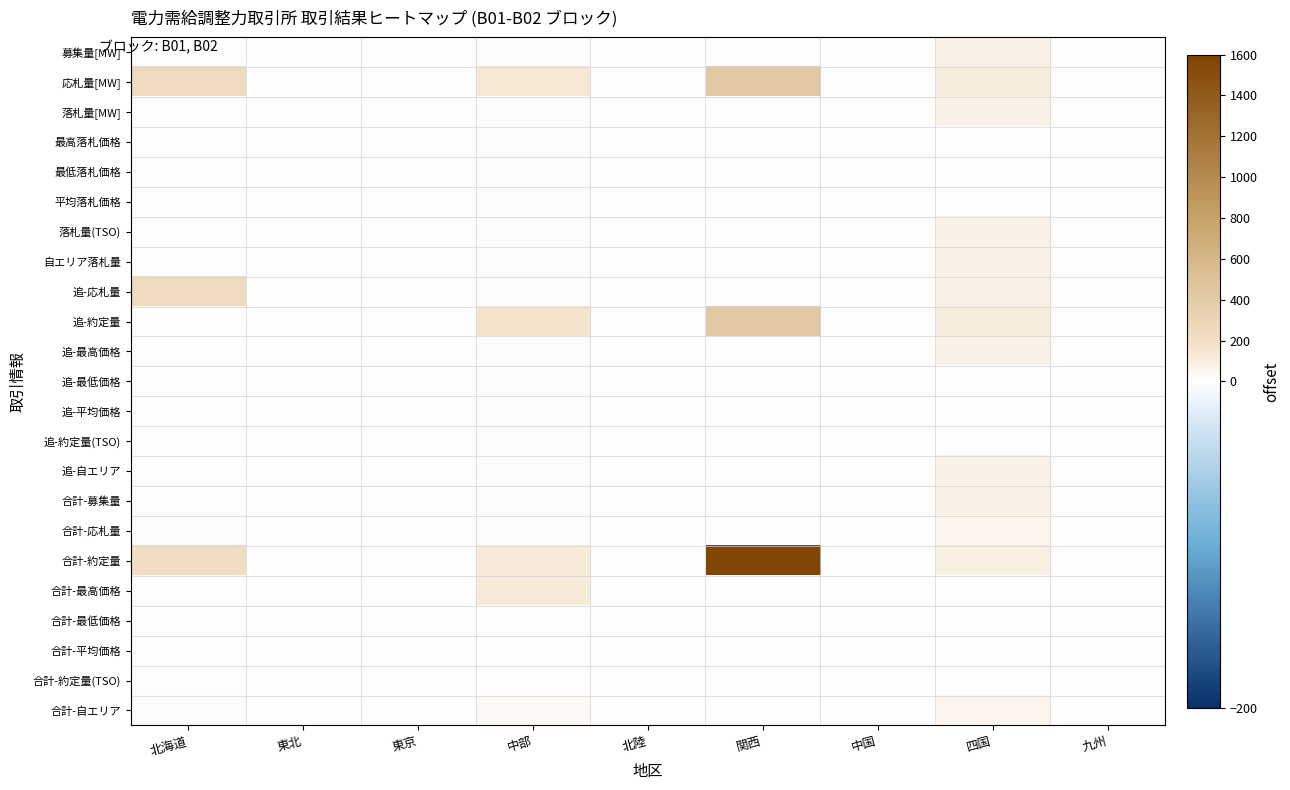

Reading right to left, what are all the values shown in this chart?

募集量[MW]: 九州=10.0	四国=75.0	中国=0.0	関西=0.0	北陸=0.0	中部=24.0	東京=0.0	東北=0.0	北海道=0.0
応札量[MW]: 九州=10.0	四国=109.0	中国=0.0	関西=417.0	北陸=0.0	中部=132.7	東京=0.0	東北=0.0	北海道=251.7
落札量[MW]: 九州=0.0	四国=75.0	中国=0.0	関西=10.0	北陸=0.0	中部=24.0	東京=0.0	東北=0.0	北海道=0.0
最高落札価格: 九州=0.0	四国=1.0	中国=0.0	関西=1.9	北陸=0.0	中部=12.9	東京=0.0	東北=0.0	北海道=0.0
最低落札価格: 九州=0.0	四国=1.0	中国=0.0	関西=1.9	北陸=0.0	中部=12.9	東京=0.0	東北=0.0	北海道=0.0
平均落札価格: 九州=0.0	四国=1.0	中国=0.0	関西=1.9	北陸=0.0	中部=12.9	東京=0.0	東北=0.0	北海道=0.0
落札量(TSO): 九州=10.0	四国=75.0	中国=0.0	関西=0.0	北陸=0.0	中部=24.0	東京=0.0	東北=0.0	北海道=0.0
自エリア落札量: 九州=0.0	四国=75.0	中国=0.0	関西=0.0	北陸=0.0	中部=24.0	東京=0.0	東北=0.0	北海道=0.0
追-応札量: 九州=10.0	四国=75.0	中国=0.0	関西=0.0	北陸=0.0	中部=24.0	東京=0.0	東北=0.0	北海道=251.7
追-約定量: 九州=10.0	四国=109.0	中国=0.0	関西=417.0	北陸=0.0	中部=156.7	東京=0.0	東北=0.0	北海道=0.0
追-最高価格: 九州=0.0	四国=75.0	中国=0.0	関西=10.0	北陸=0.0	中部=24.0	東京=0.0	東北=0.0	北海道=0.0
追-最低価格: 九州=0.0	四国=1.0	中国=0.0	関西=1.9	北陸=0.0	中部=12.9	東京=0.0	東北=0.0	北海道=0.0
追-平均価格: 九州=0.0	四国=1.0	中国=0.0	関西=1.9	北陸=0.0	中部=12.9	東京=0.0	東北=0.0	北海道=0.0
追-約定量(TSO): 九州=0.0	四国=1.0	中国=0.0	関西=1.9	北陸=0.0	中部=12.9	東京=0.0	東北=0.0	北海道=0.0
追-自エリア: 九州=10.0	四国=75.0	中国=0.0	関西=0.0	北陸=0.0	中部=24.0	東京=0.0	東北=0.0	北海道=0.0
合計-募集量: 九州=0.0	四国=75.0	中国=0.0	関西=0.0	北陸=0.0	中部=24.0	東京=0.0	東北=0.0	北海道=0.0
合計-応札量: 九州=0.0	四国=56.0	中国=7.0	関西=0.0	北陸=0.0	中部=20.0	東京=0.0	東北=0.0	北海道=14.0
合計-約定量: 九州=0.0	四国=97.0	中国=7.0	関西=1571.0	北陸=0.0	中部=114.0	東京=0.0	東北=0.0	北海道=215.3
合計-最高価格: 九州=0.0	四国=0.0	中国=0.0	関西=0.0	北陸=0.0	中部=114.0	東京=0.0	東北=0.0	北海道=0.0
合計-最低価格: 九州=0.0	四国=0.0	中国=0.0	関西=0.0	北陸=0.0	中部=8.8	東京=0.0	東北=0.0	北海道=0.0
合計-平均価格: 九州=0.0	四国=0.0	中国=0.0	関西=0.0	北陸=0.0	中部=8.8	東京=0.0	東北=0.0	北海道=0.0
合計-約定量(TSO): 九州=0.0	四国=0.0	中国=0.0	関西=0.0	北陸=0.0	中部=8.8	東京=0.0	東北=0.0	北海道=0.0
合計-自エリア: 九州=0.0	四国=56.0	中国=7.0	関西=0.0	北陸=0.0	中部=37.0	東京=0.0	東北=0.0	北海道=14.0